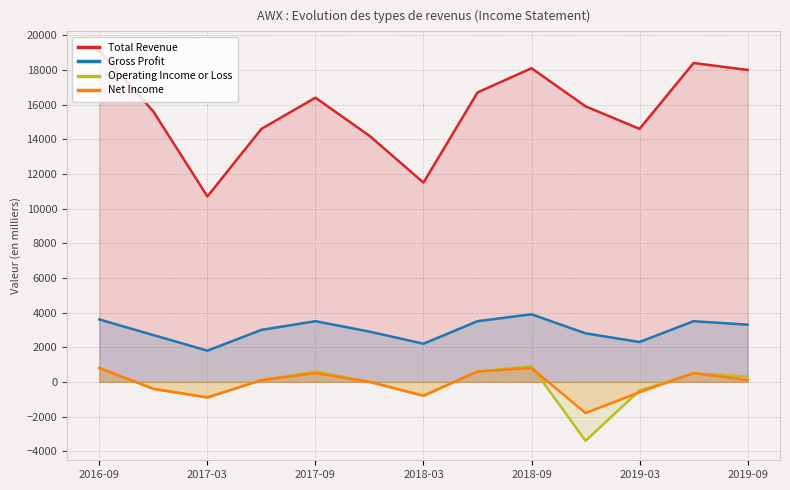

Which series has the widest spread of values?

Total Revenue